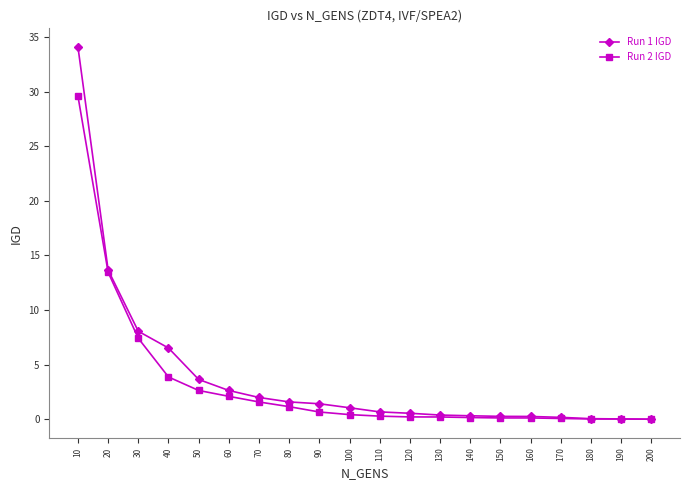

Which category has the highest value across all series?

10